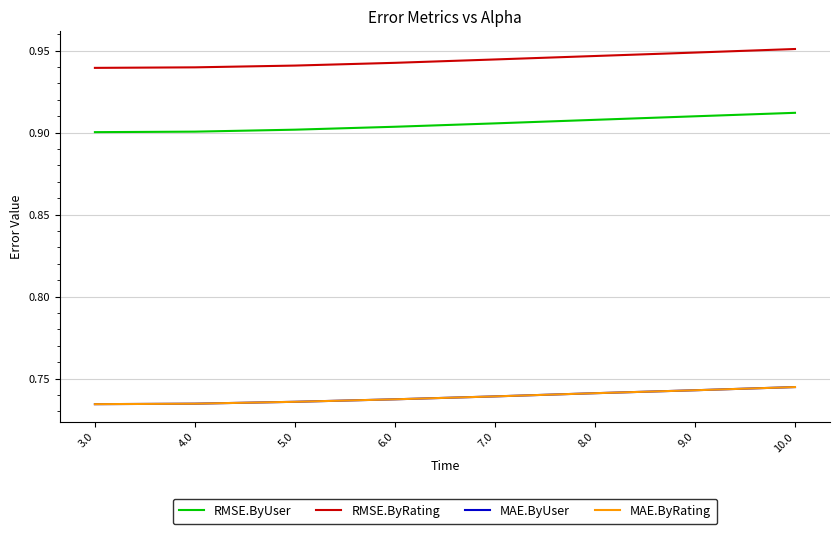

Reading right to left, transcribe all the data shown in this chart.

RMSE.ByUser: 0.9	0.9	0.9	0.9	0.9	0.9	0.9	0.9
RMSE.ByRating: 1.0	0.9	0.9	0.9	0.9	0.9	0.9	0.9
MAE.ByUser: 0.7	0.7	0.7	0.7	0.7	0.7	0.7	0.7
MAE.ByRating: 0.7	0.7	0.7	0.7	0.7	0.7	0.7	0.7